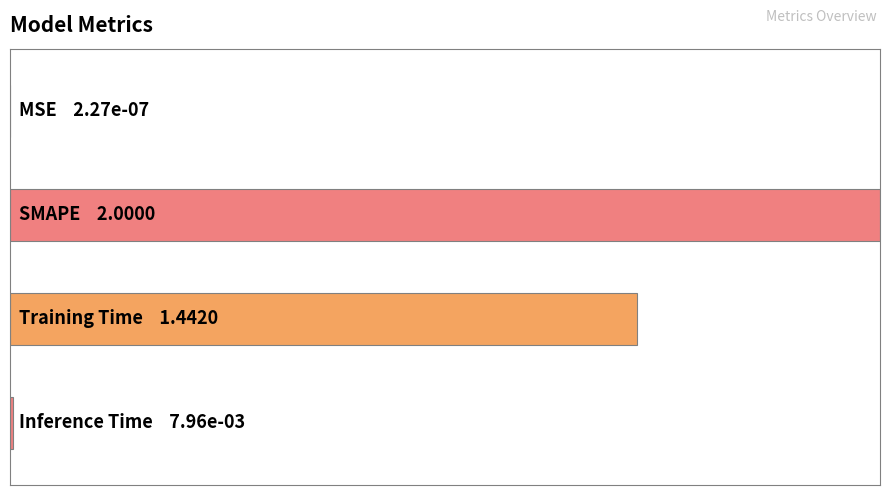

How many distinct data groups are displayed?

1